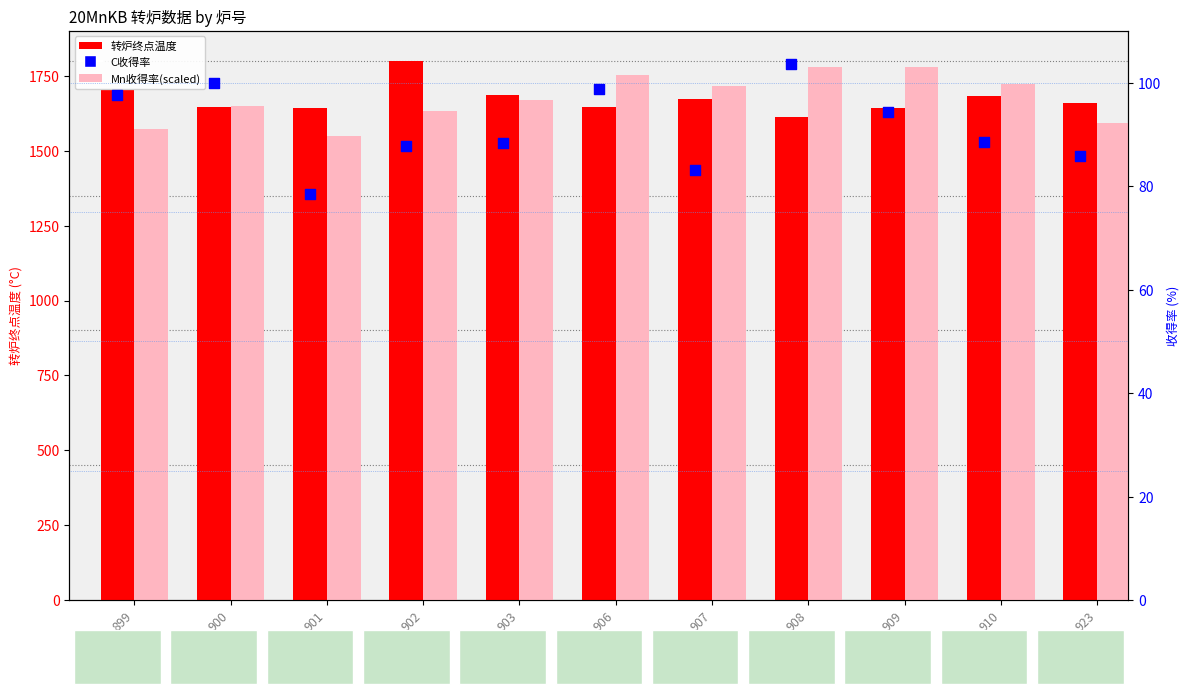

At which category is the sum across all series the highest?

902